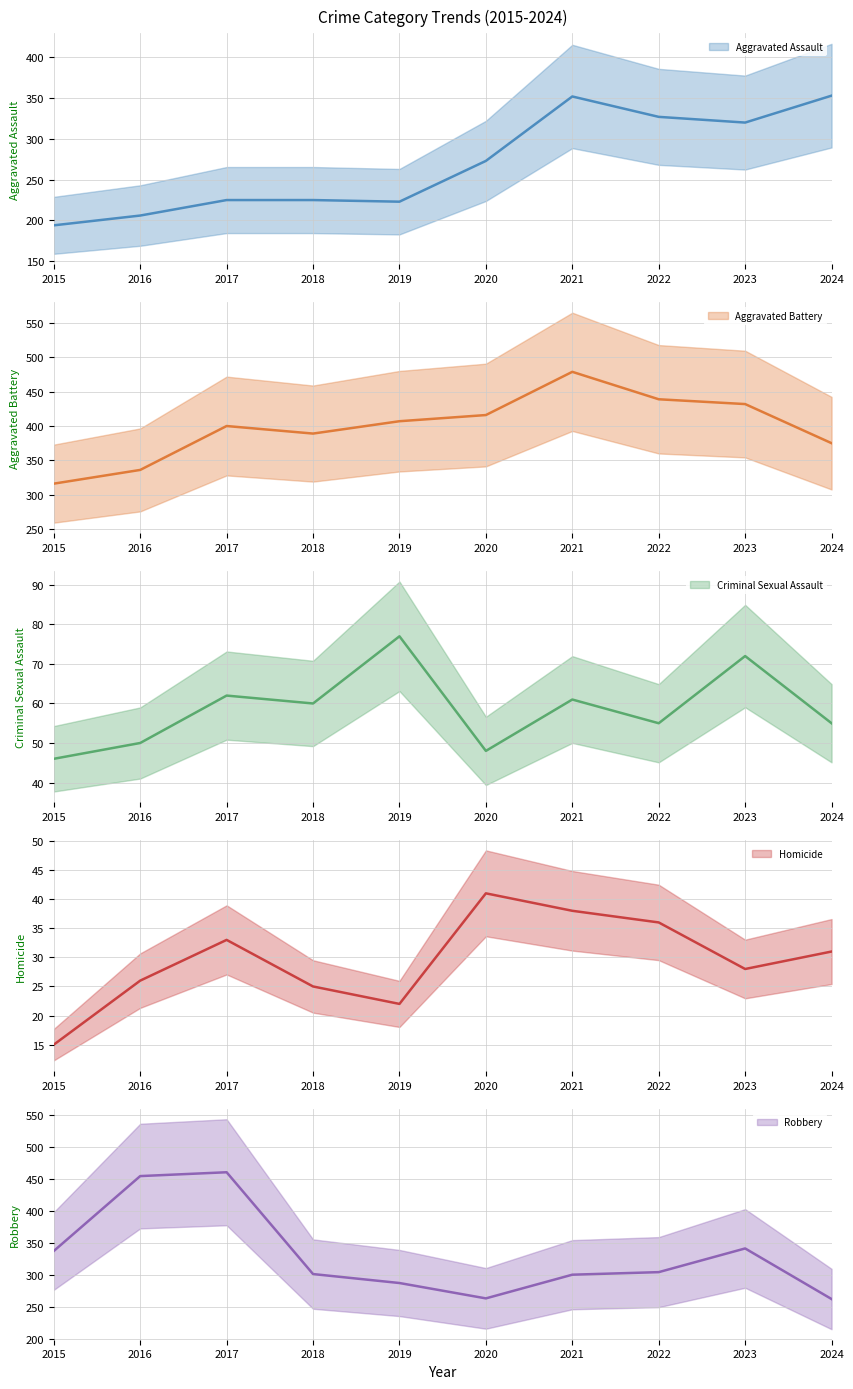

What are all the series names shown in the legend?

Aggravated Assault, Aggravated Battery, Criminal Sexual Assault, Homicide, Robbery